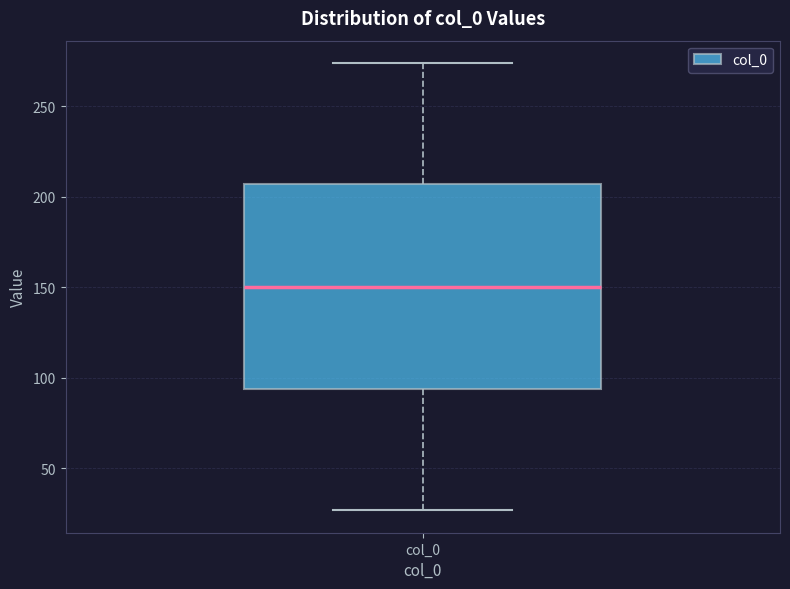

Transcribe this box plot: give where the median line is, the range the box spans, and where the two whiskers end, as read against the y-axis. The values are not printed on the chart, so give them approximately, as read against the axis.

median 150, box 95 to 205, whiskers 25 to 275